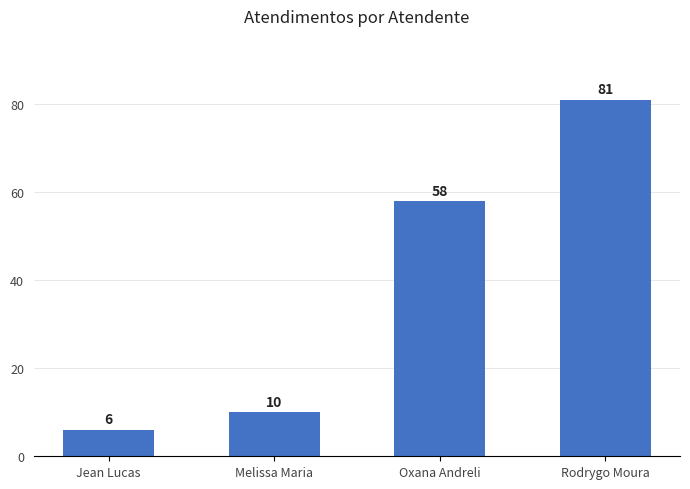

What value does the data have at Rodrygo Moura, to the nearest 10?

80